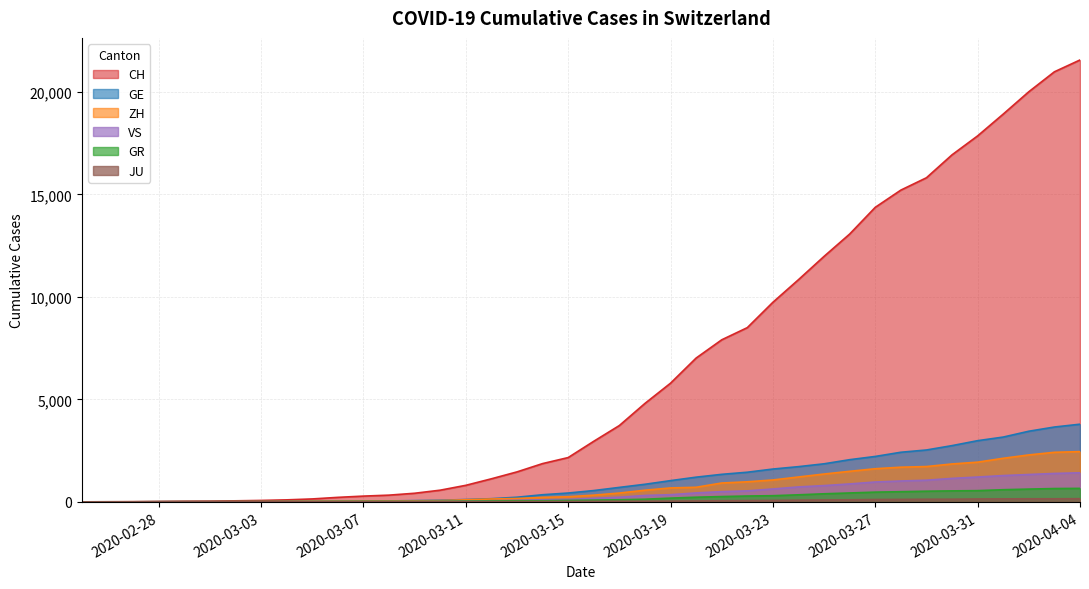

What is the maximum value shown in the chart?

21554